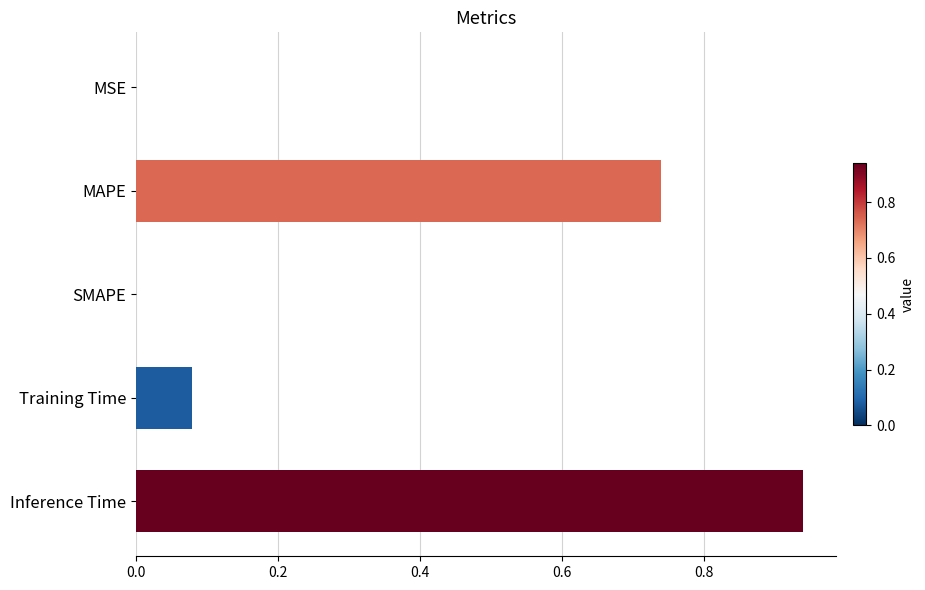

What is the change in value from SMAPE to Training Time?

+0.1